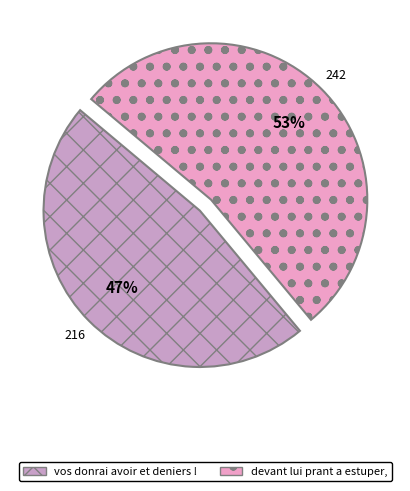

Which has a higher value, devant lui prant a estuper, or vos donrai avoir et deniers !?

devant lui prant a estuper,